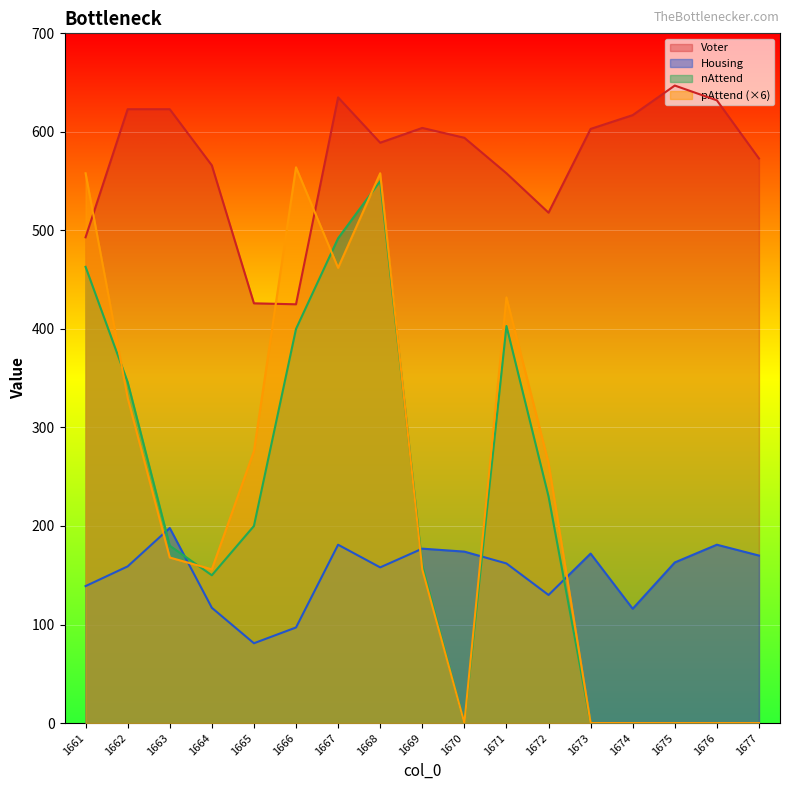

What is the sum of the nAttend values at 1675 and 1671?

403